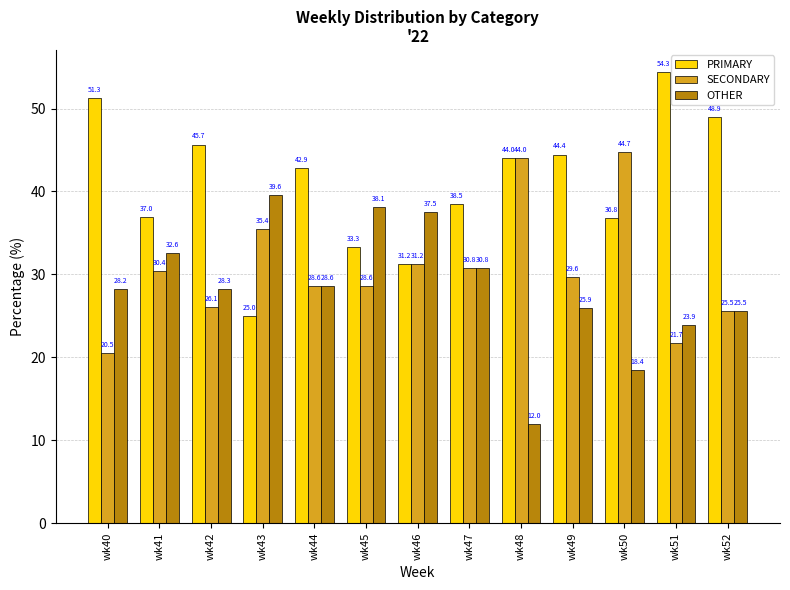

Which series has the widest spread of values?

PRIMARY